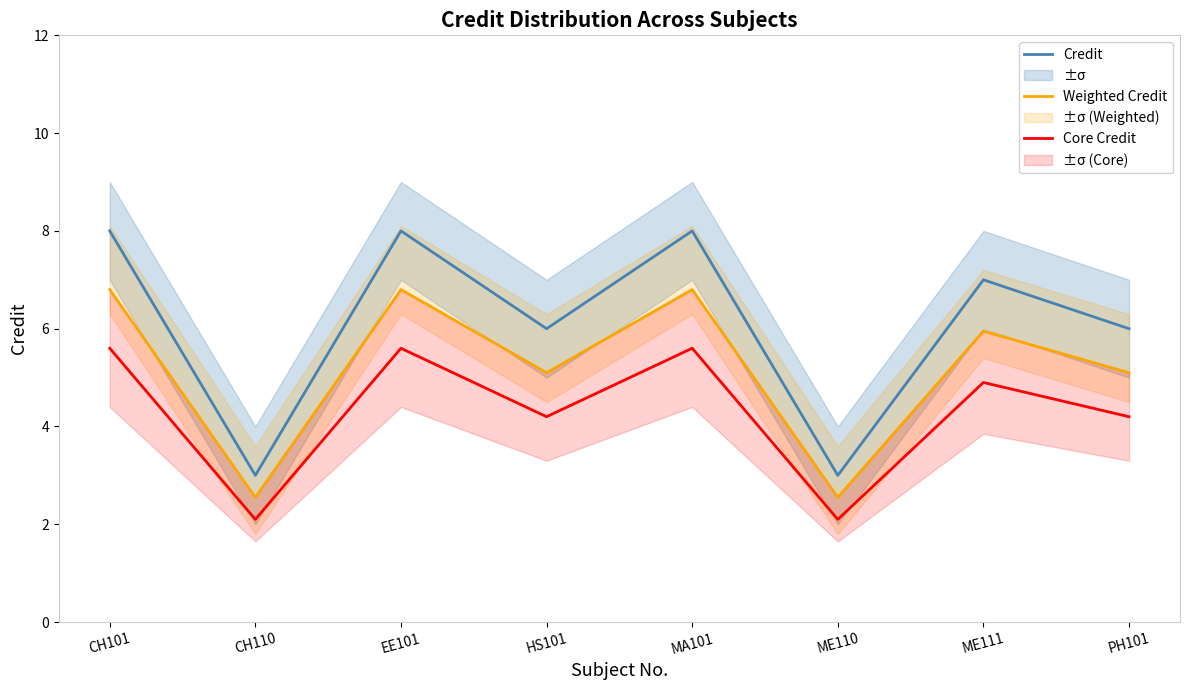

What is the maximum value shown in the chart?

8.0